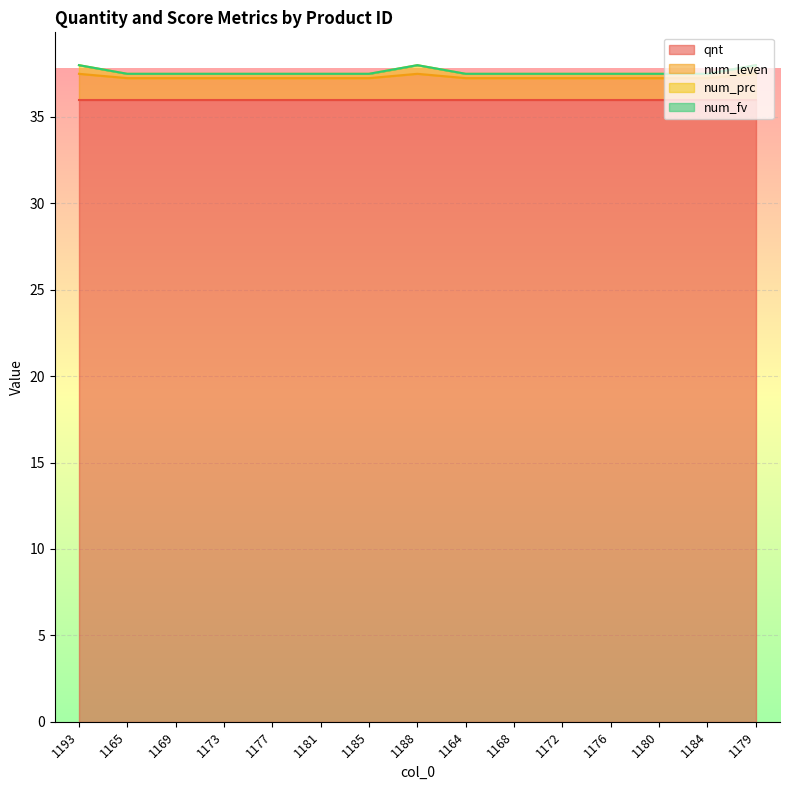

How many categories are shown in the chart?

15